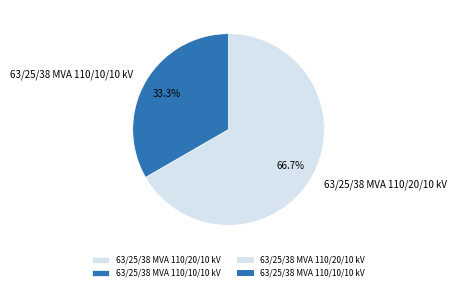

The 63/25/38 MVA 110/20/10 kV slice represents 67% of the pie. True or false?

True